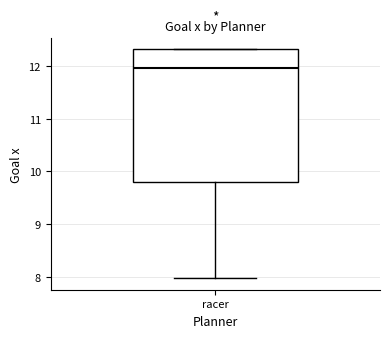

Read this box plot against the y-axis: the position of the median line, the range covered by the box, and the ends of both whiskers. The values are not printed on the chart, so give them approximately, as read against the axis.

median 12.0, box 9.8 to 12.3, whiskers 8.0 to 12.3